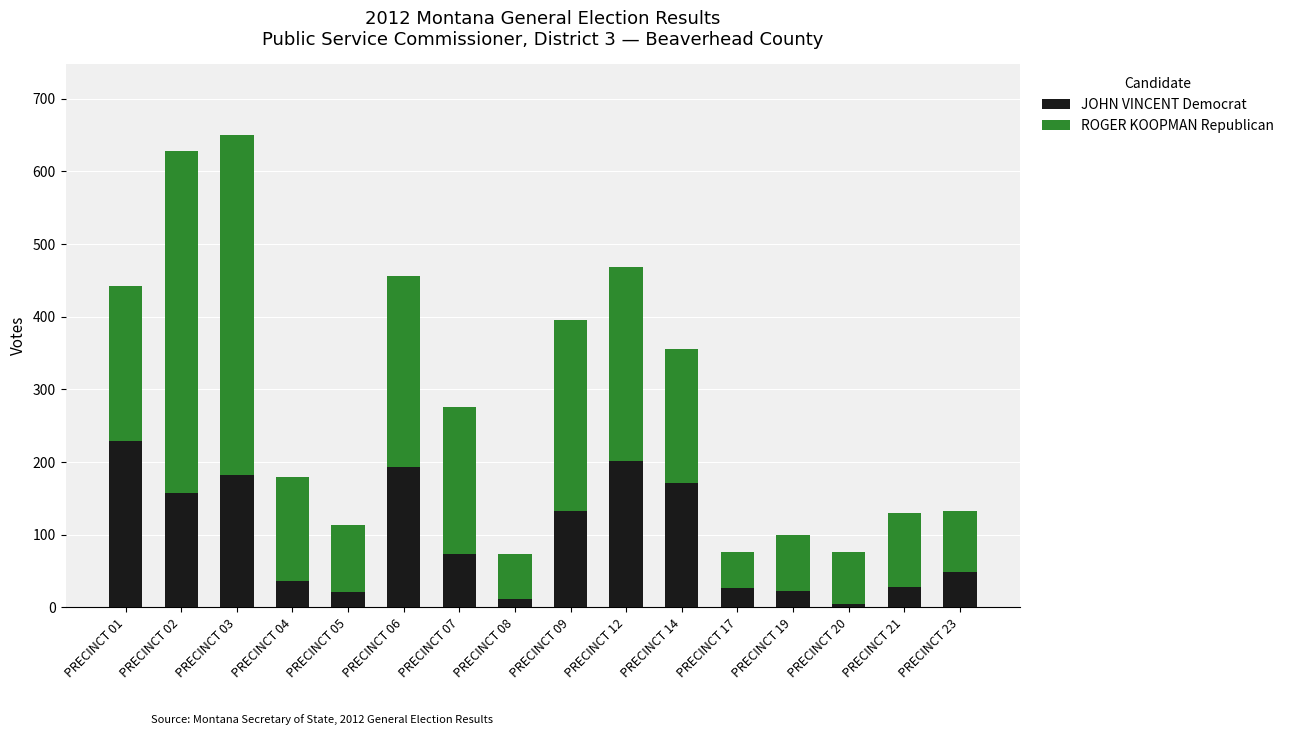

The value of JOHN VINCENT Democrat at PRECINCT 14 is 41. True or false?

False